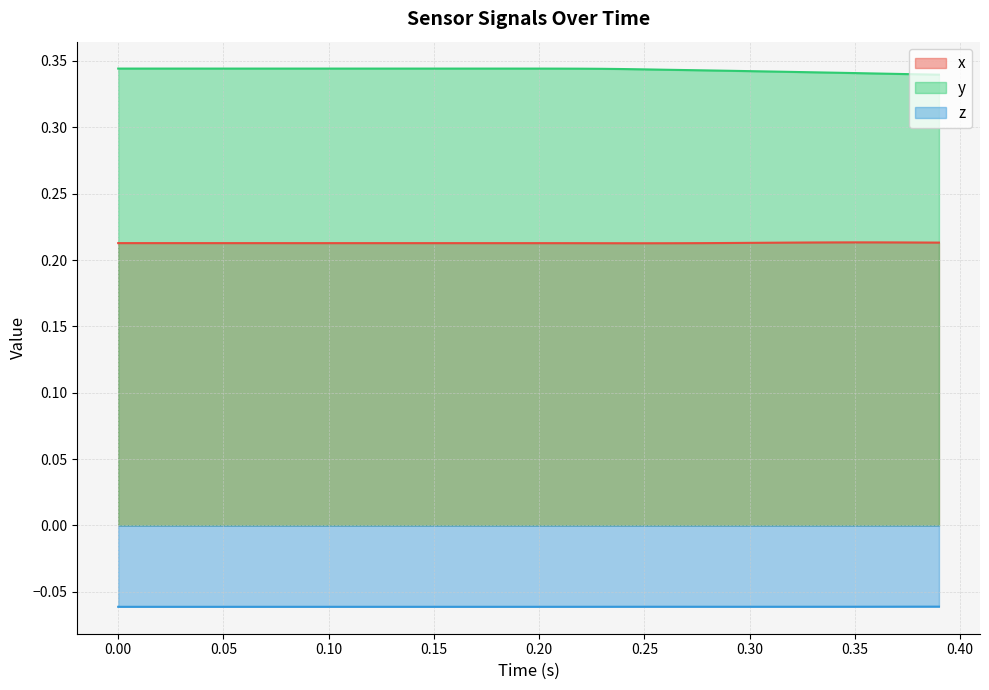

List the series in order of their peak value, lowest first.

z, x, y